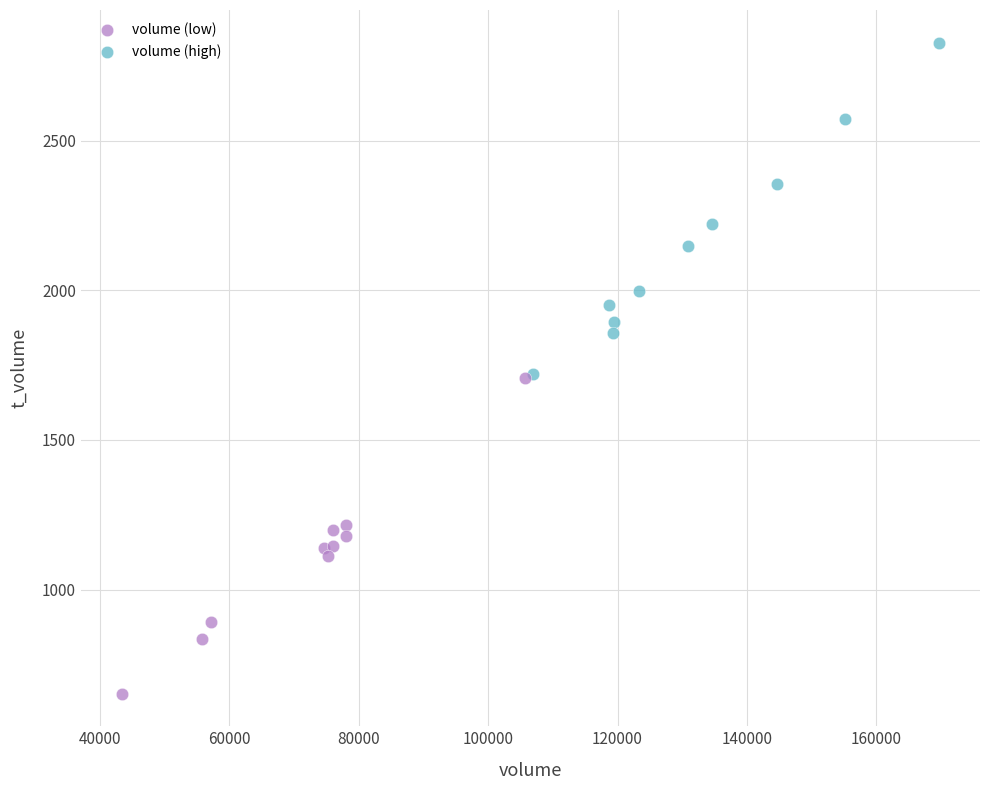

Which series contains the highest Y value?

volume (high)